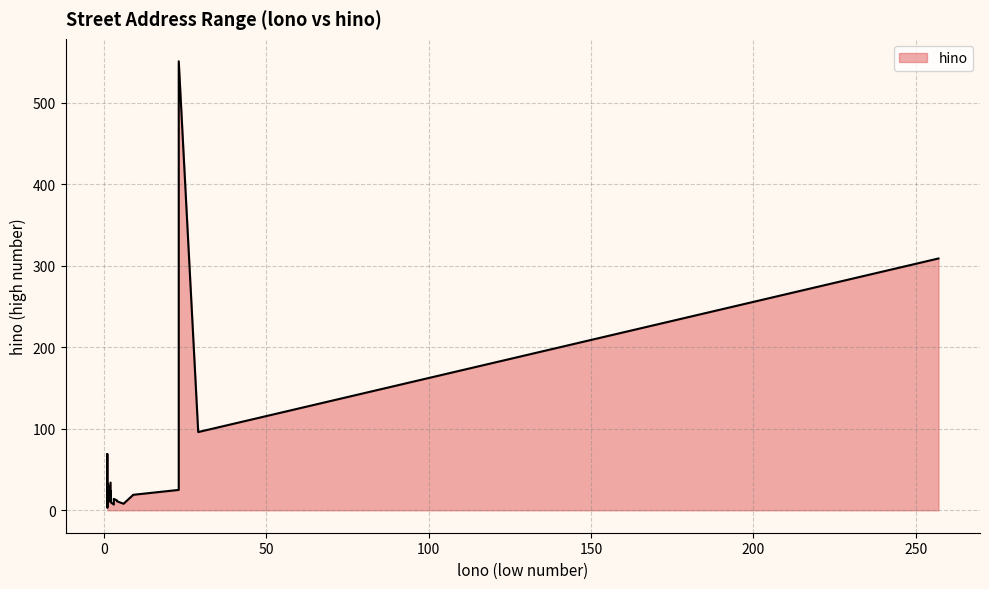

Count the number of data series in this chart.

1